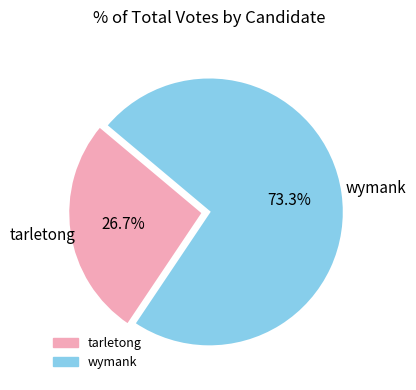

What portion of the pie excludes tarletong?

73.3%